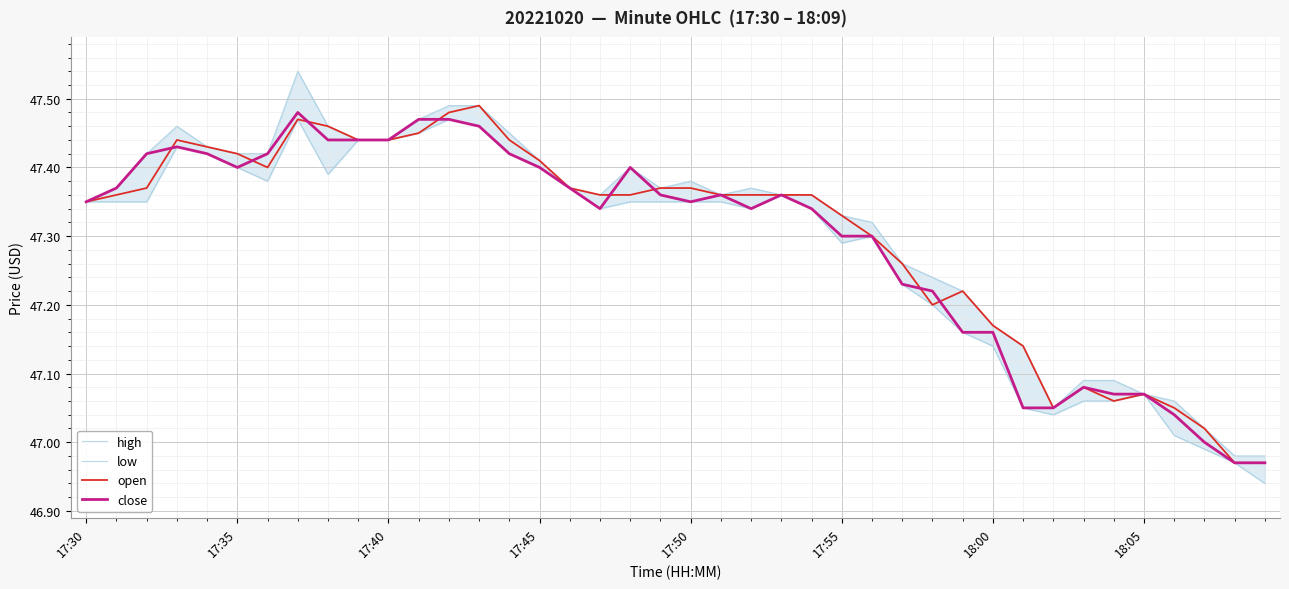

At how many categories does at least one series exceed 47?

38